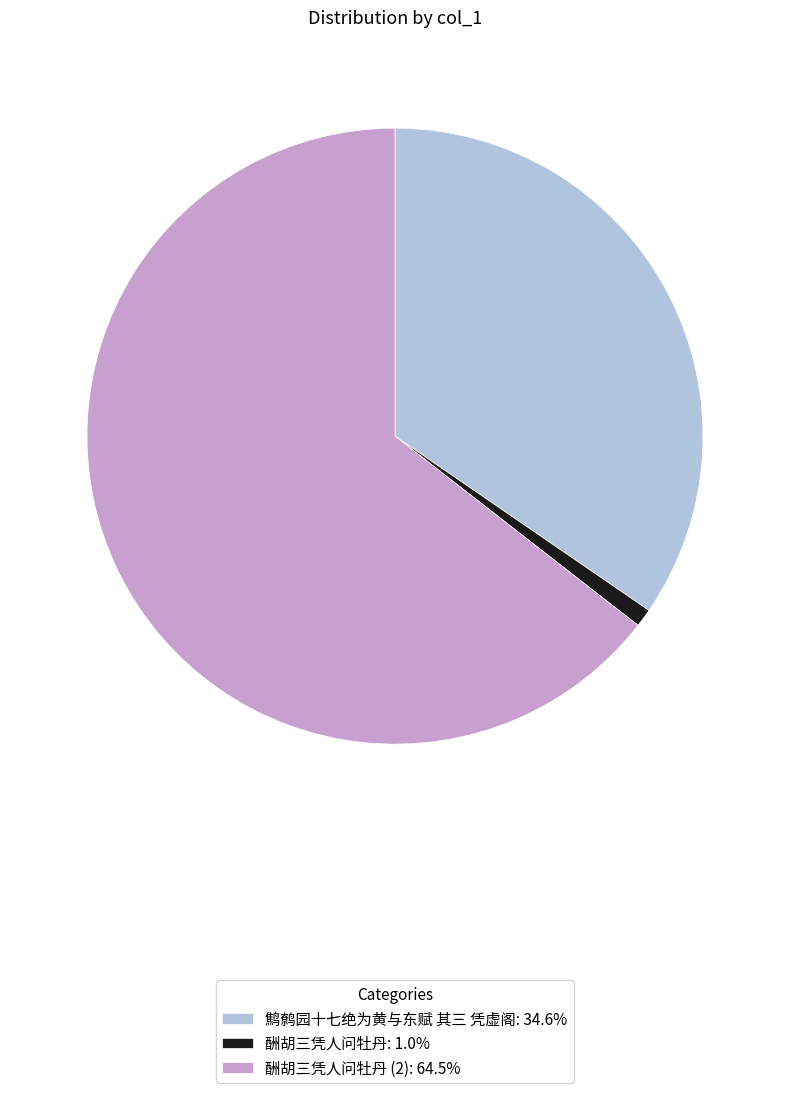

Does any single category account for the majority?

Yes